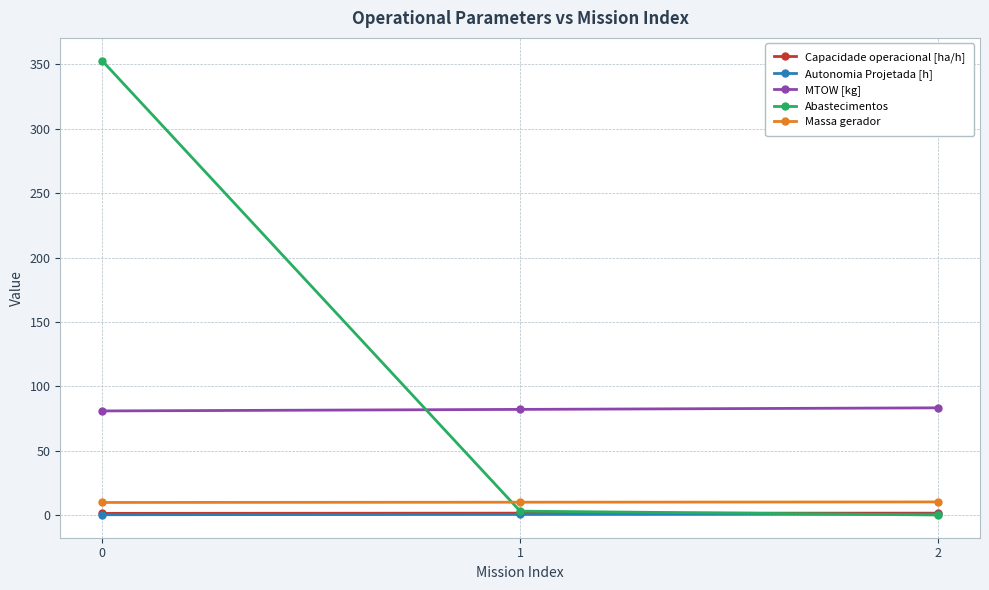

What is the maximum value for Abastecimentos?

353.0